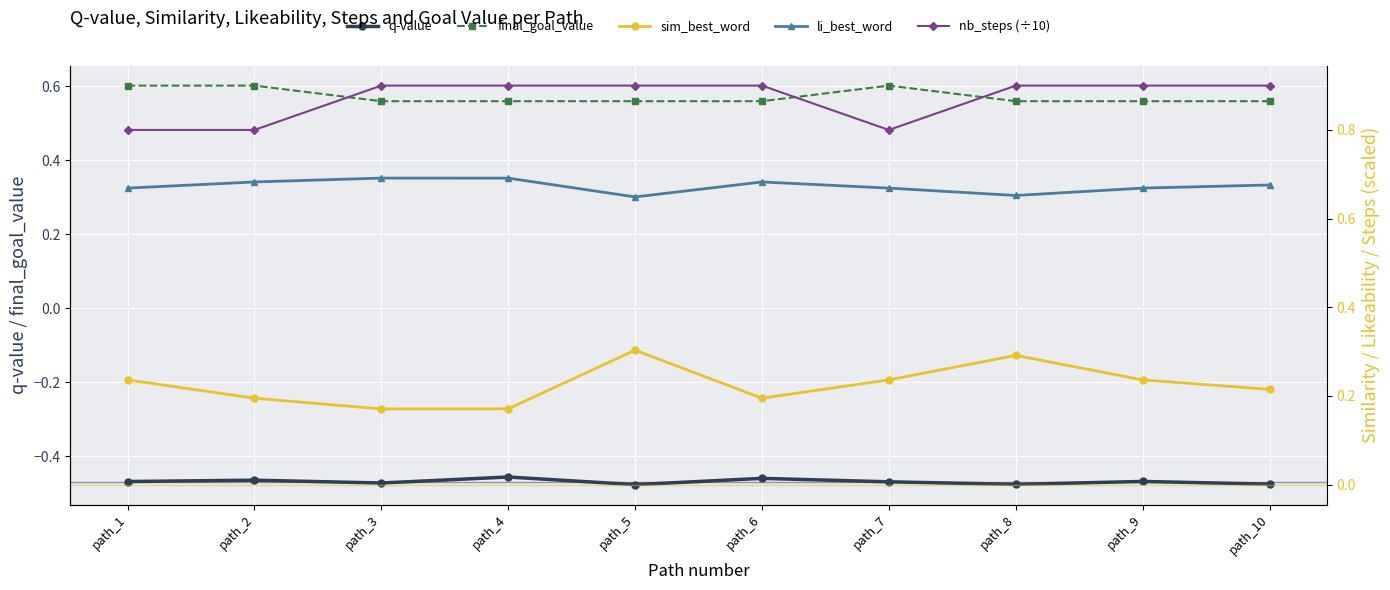

Reading left to right, transcribe all the data shown in this chart.

q-value: path_1=-0.5	path_2=-0.5	path_3=-0.5	path_4=-0.5	path_5=-0.5	path_6=-0.5	path_7=-0.5	path_8=-0.5	path_9=-0.5	path_10=-0.5
final_goal_value: path_1=0.6	path_2=0.6	path_3=0.6	path_4=0.6	path_5=0.6	path_6=0.6	path_7=0.6	path_8=0.6	path_9=0.6	path_10=0.6
sim_best_word: path_1=0.2	path_2=0.2	path_3=0.2	path_4=0.2	path_5=0.3	path_6=0.2	path_7=0.2	path_8=0.3	path_9=0.2	path_10=0.2
li_best_word: path_1=0.7	path_2=0.7	path_3=0.7	path_4=0.7	path_5=0.6	path_6=0.7	path_7=0.7	path_8=0.7	path_9=0.7	path_10=0.7
nb_steps (÷10): path_1=0.8	path_2=0.8	path_3=0.9	path_4=0.9	path_5=0.9	path_6=0.9	path_7=0.8	path_8=0.9	path_9=0.9	path_10=0.9